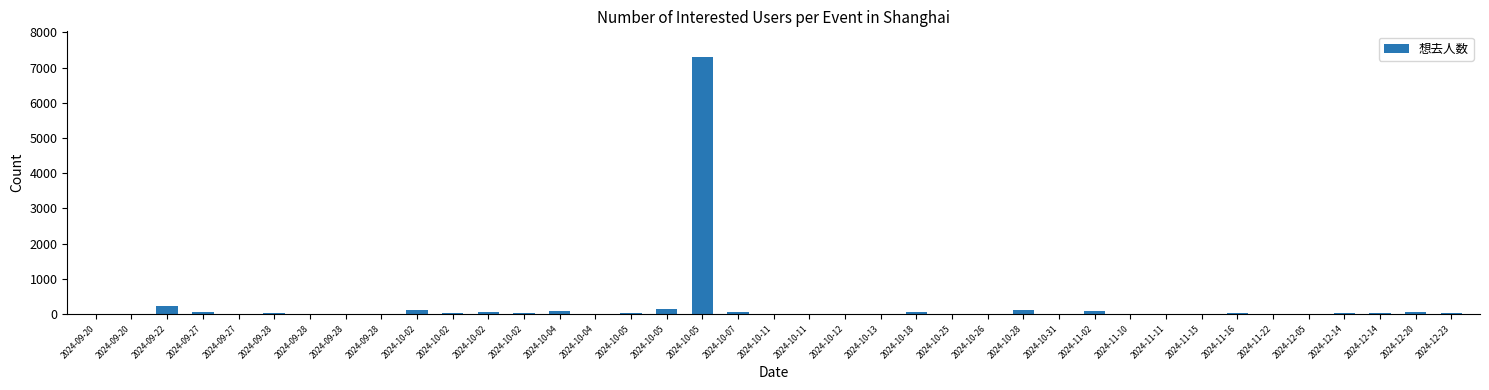

What is the ratio of the value at 2024-10-28 to the value at 2024-10-11?

51.5